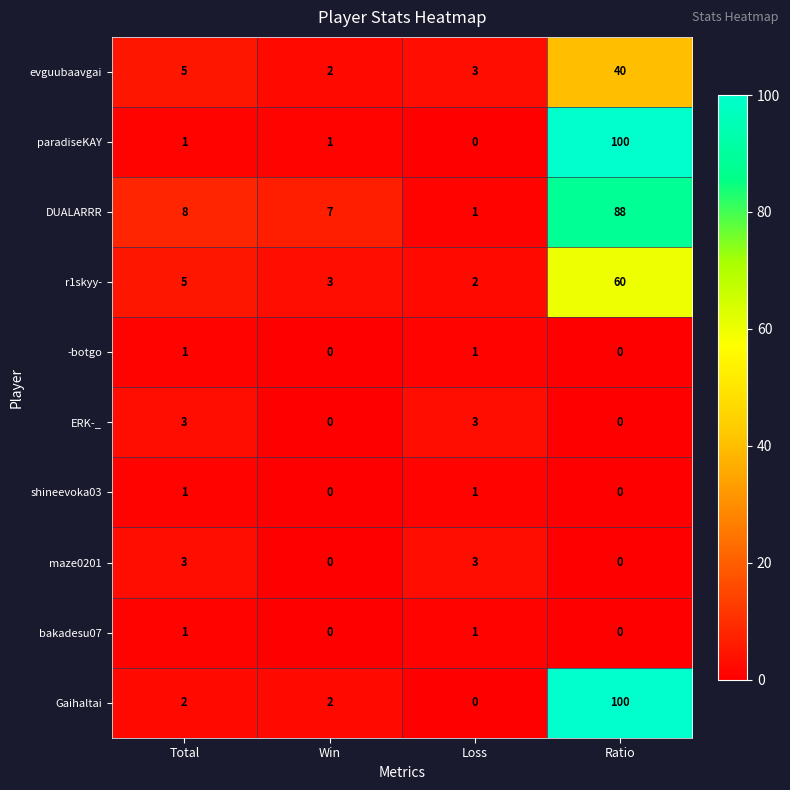

Is it true that bakadesu07 equals 1 at Win?

False